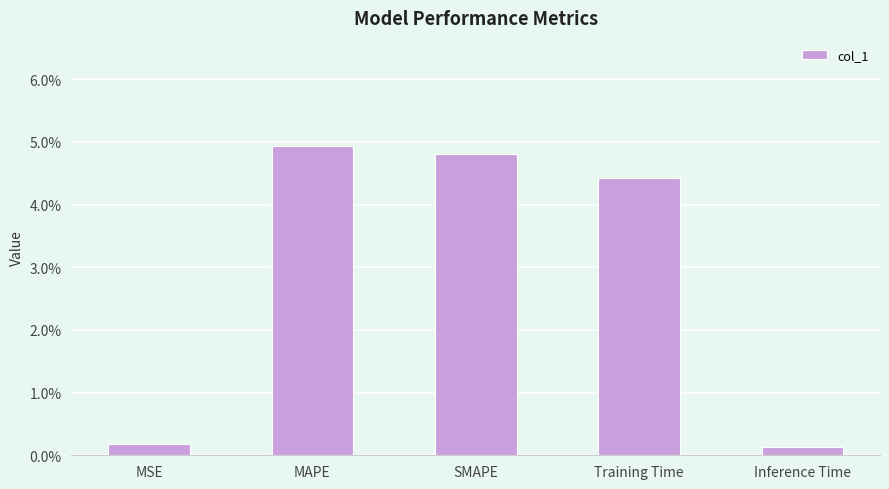

Rank the categories by value from lowest to highest.

Inference Time, MSE, Training Time, SMAPE, MAPE